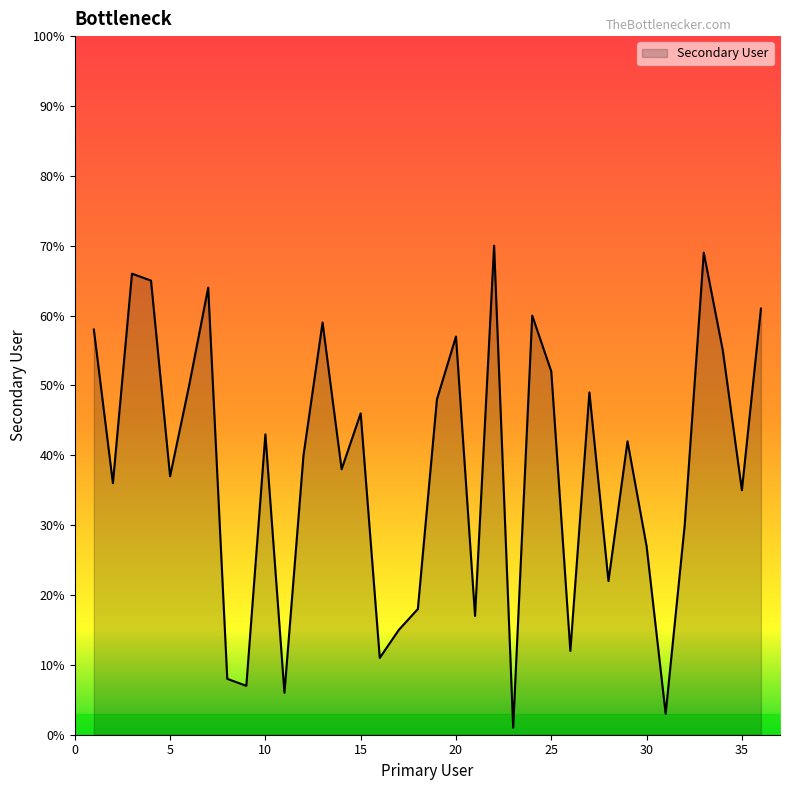

What is the maximum value shown in the chart?

70